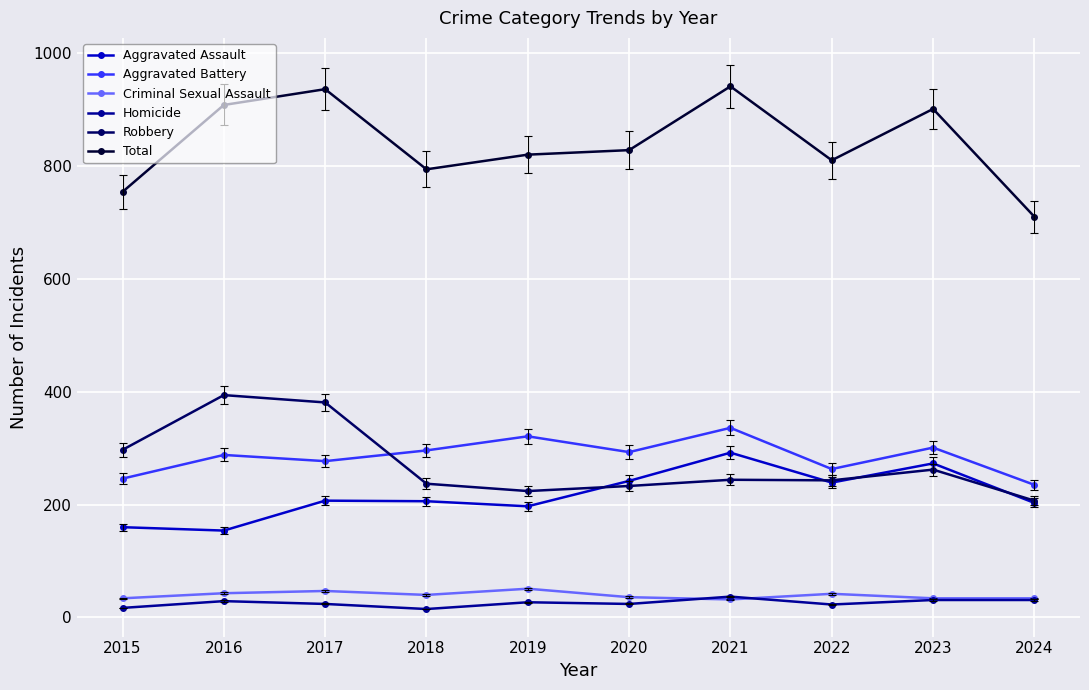

The value of Robbery at 2018 is 102. True or false?

False